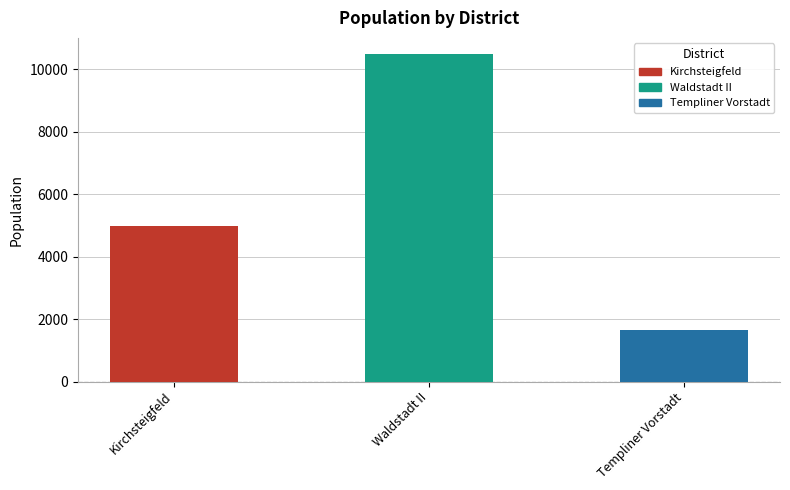

What is the value of the 2nd bar from the left?

10481